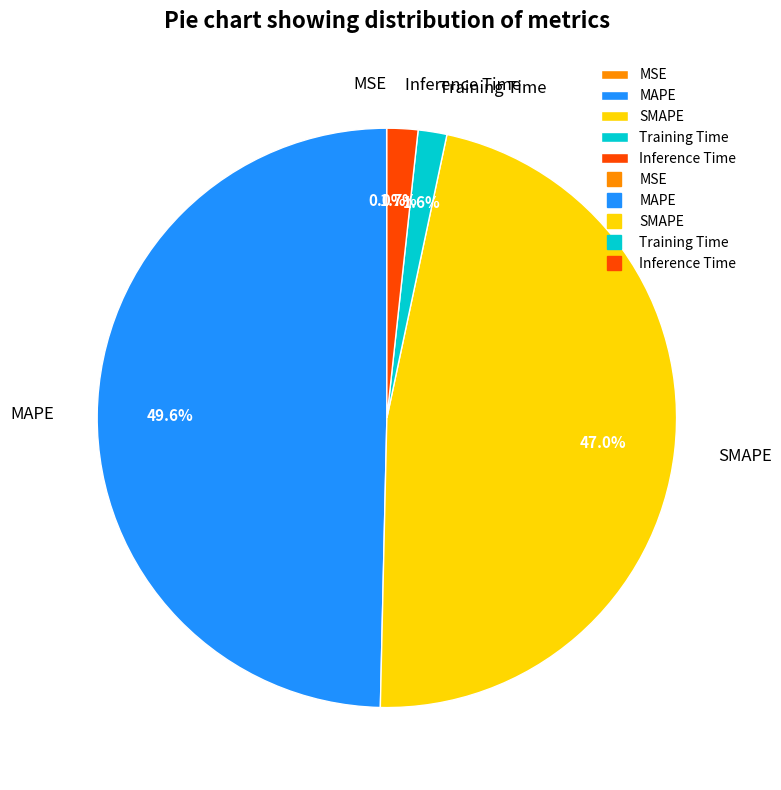

Is SMAPE the majority of the pie?

No